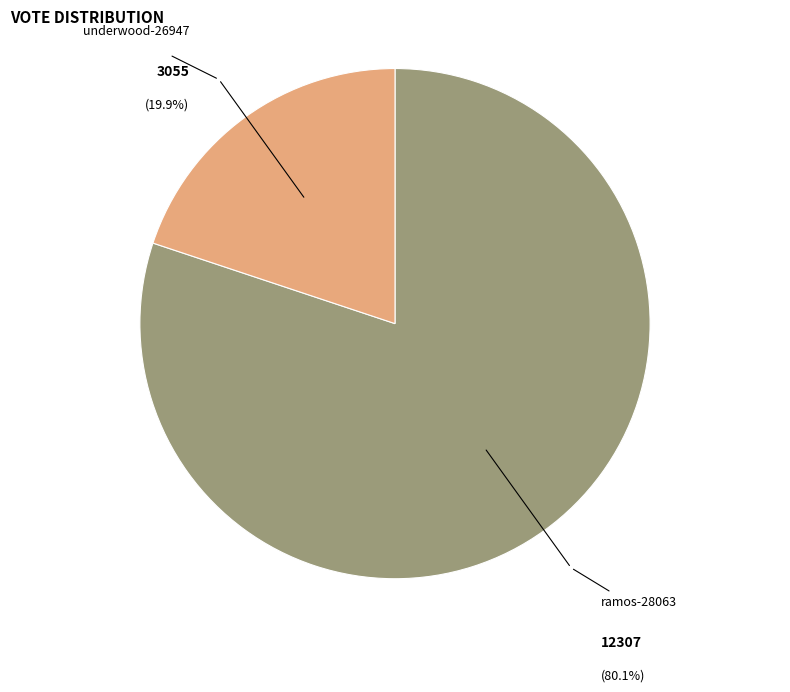

To the nearest percent, what is the difference between the largest and smallest slice percentages?

60%